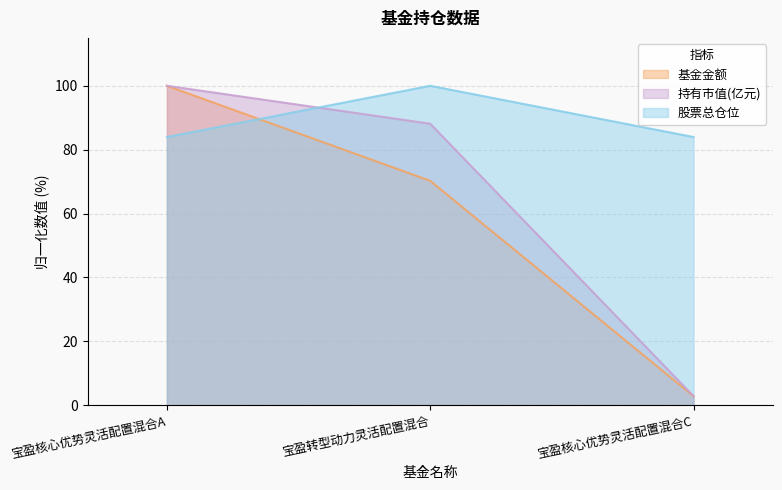

What is the average value of the 股票总仓位 series?

89.3